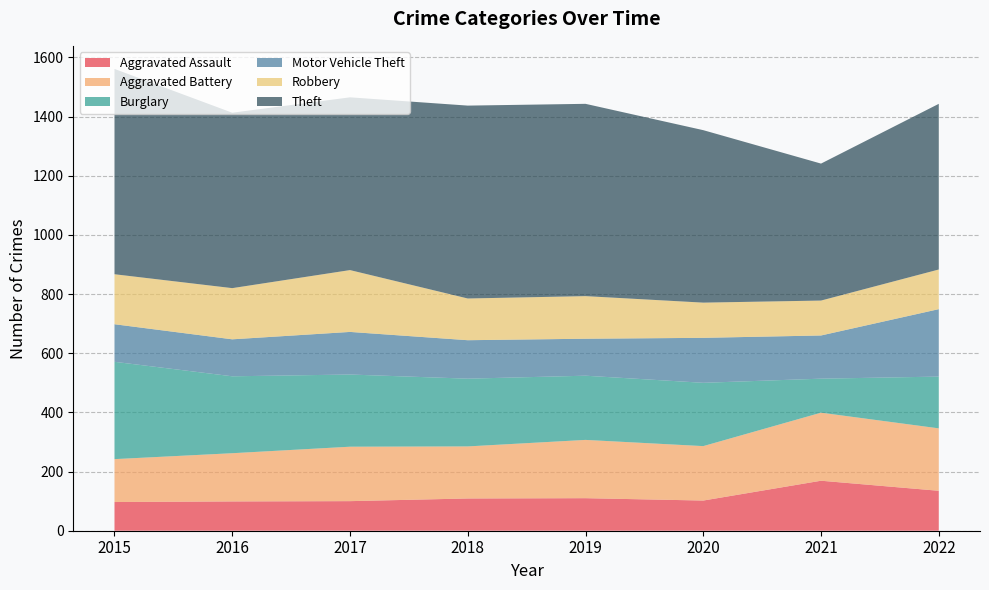

Reading right to left, list all the values displayed in this chart.

Aggravated Assault: 135	169	102	110	109	100	99	97
Aggravated Battery: 211	230	184	197	176	184	163	145
Burglary: 175	115	214	217	229	244	260	329
Motor Vehicle Theft: 228	146	152	125	130	144	125	127
Robbery: 134	118	119	144	141	209	173	169
Theft: 560	463	583	650	652	584	593	694